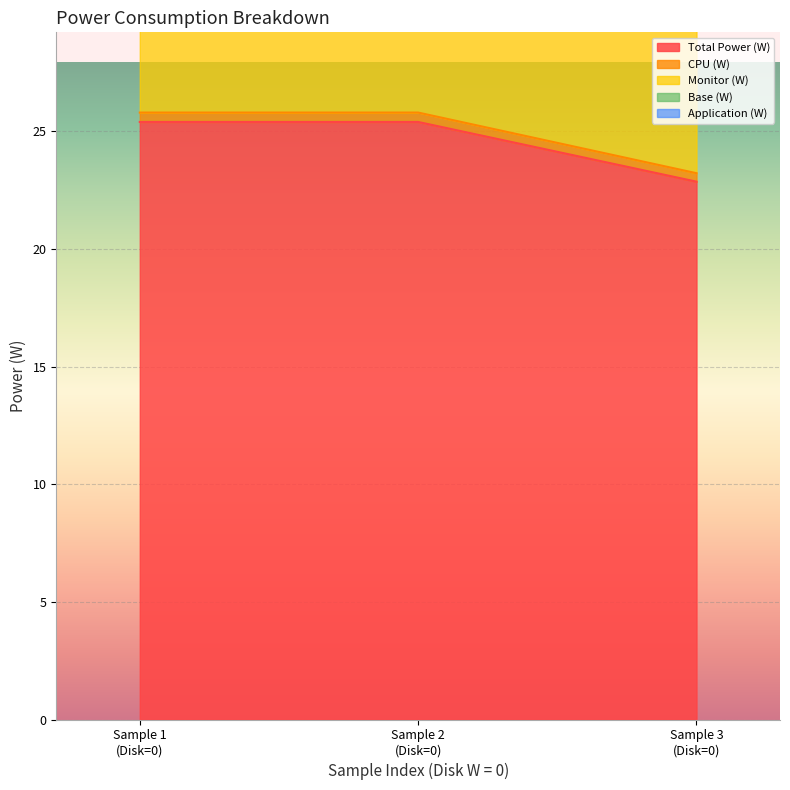

Reading left to right, transcribe all the data shown in this chart.

Total Power (W): 25.4	25.4	22.9
CPU (W): 35.8	35.8	32.2
Monitor (W): 25.8	25.8	23.2
Base (W): 50.8	50.8	45.7
Application (W): 51.0	51.0	45.9